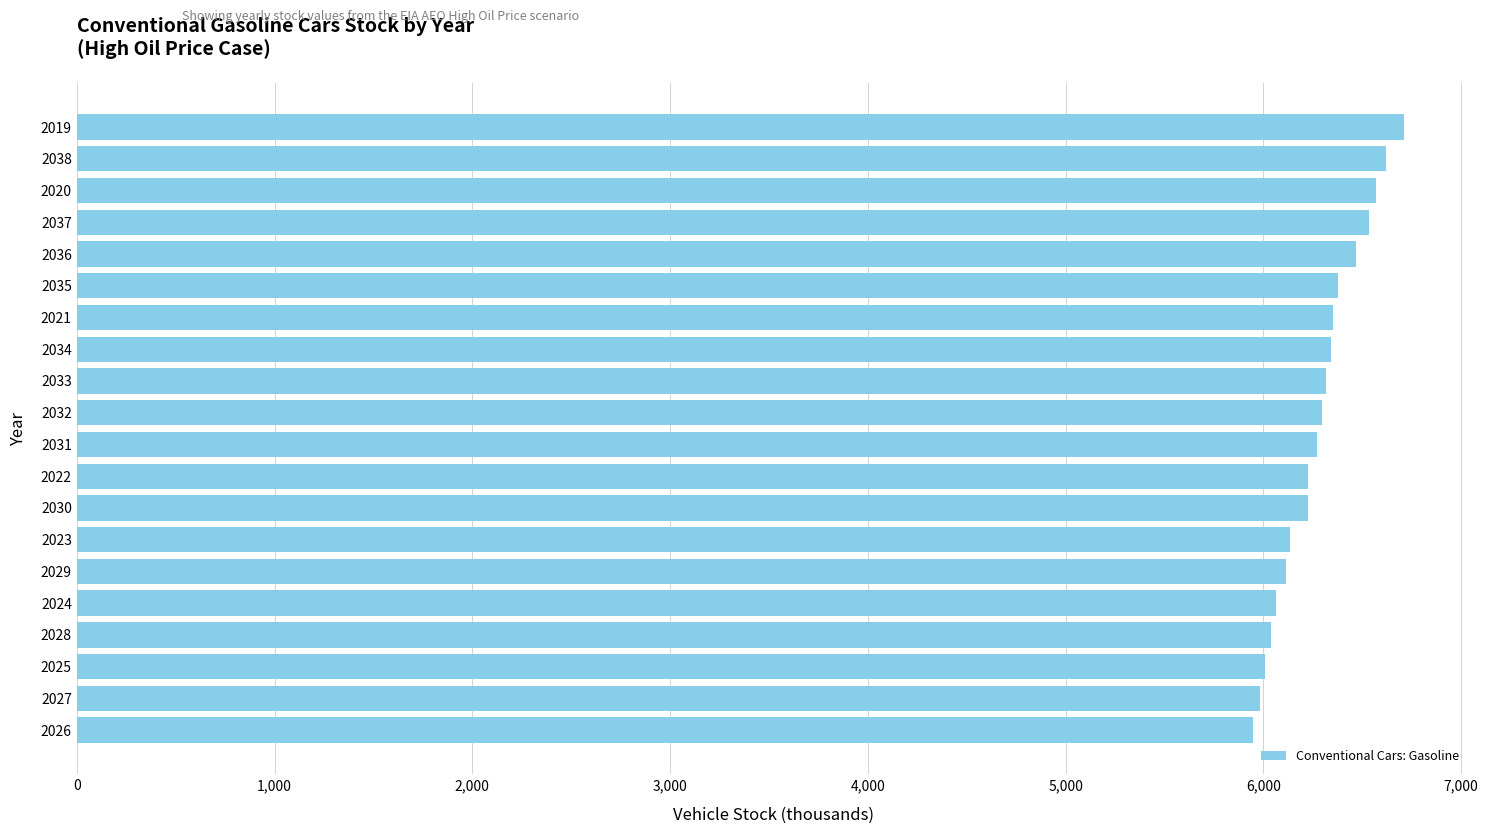

The value at 2021 is 6354.1. True or false?

True